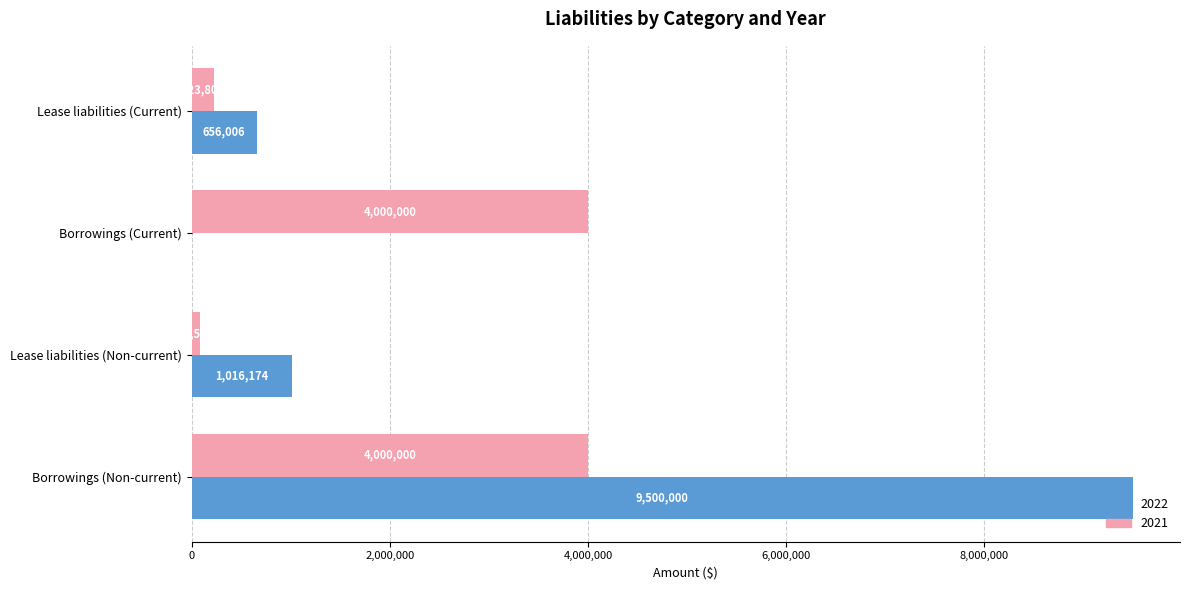

Is the value of 2021 at Lease liabilities (Current) greater than the value of 2022 at Lease liabilities (Non-current)?

No